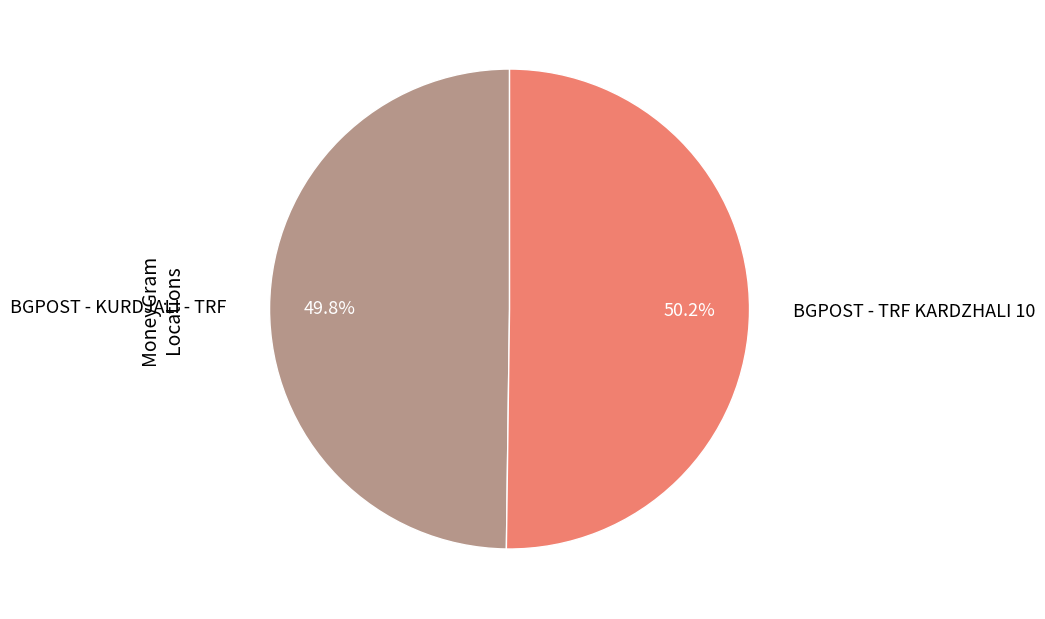

What is the ratio of the value at BGPOST - TRF KARDZHALI 10 to the value at BGPOST - KURDJALI - TRF?

1.0